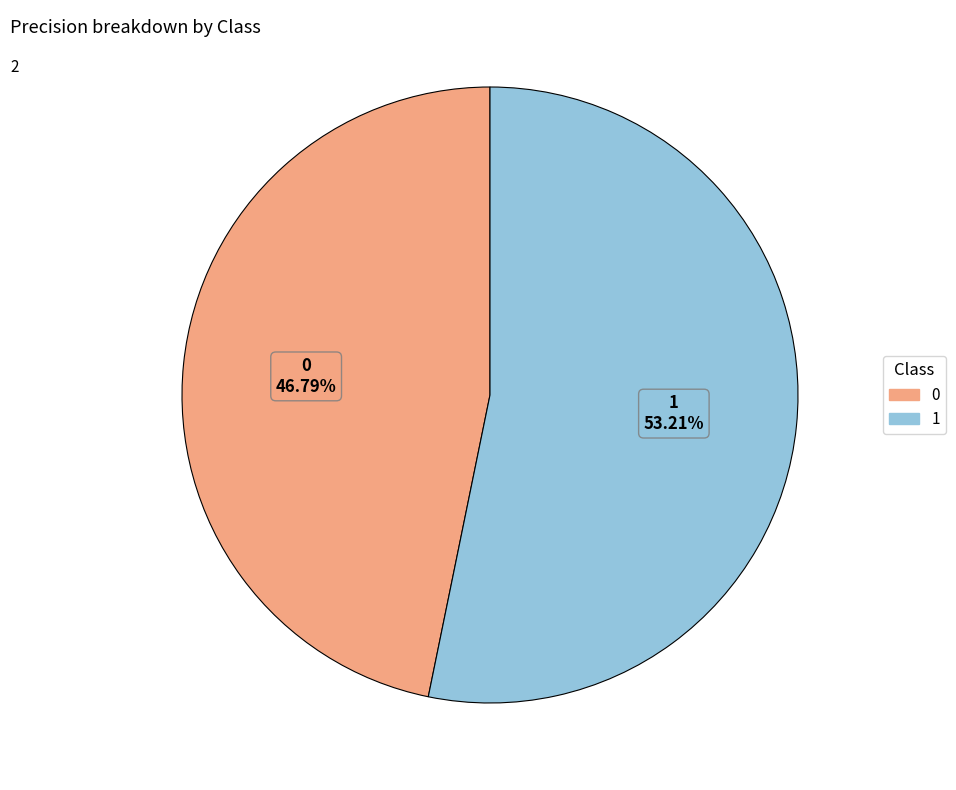

Is it true that 0 is 34% of the pie?

False